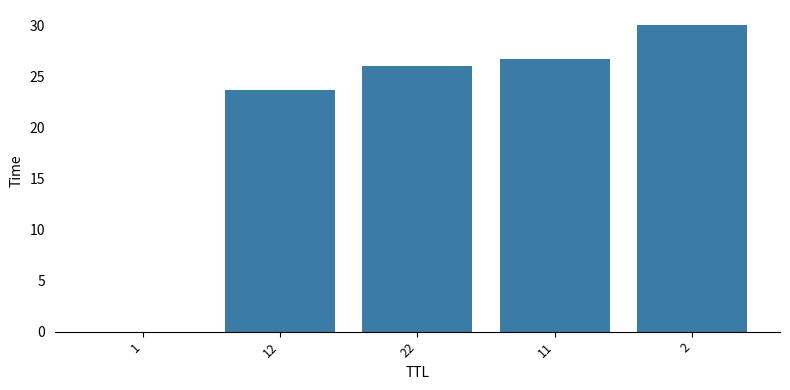

What is the maximum value shown in the chart?

30.0